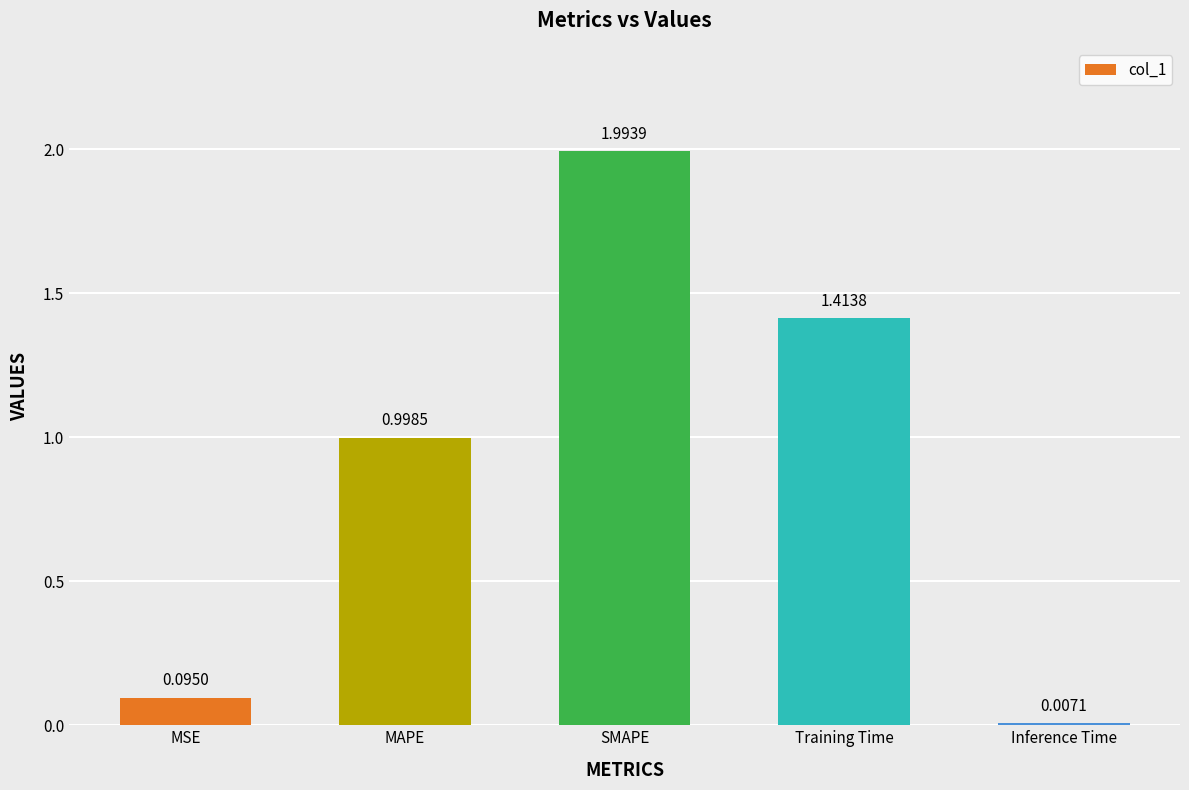

What is the change in value from MAPE to SMAPE?

+1.0